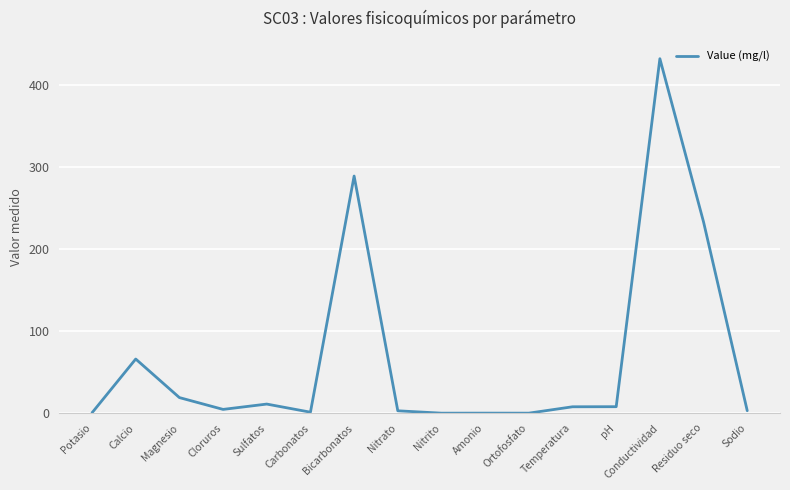

What is the change in value from Calcio to Magnesio?

-47.0